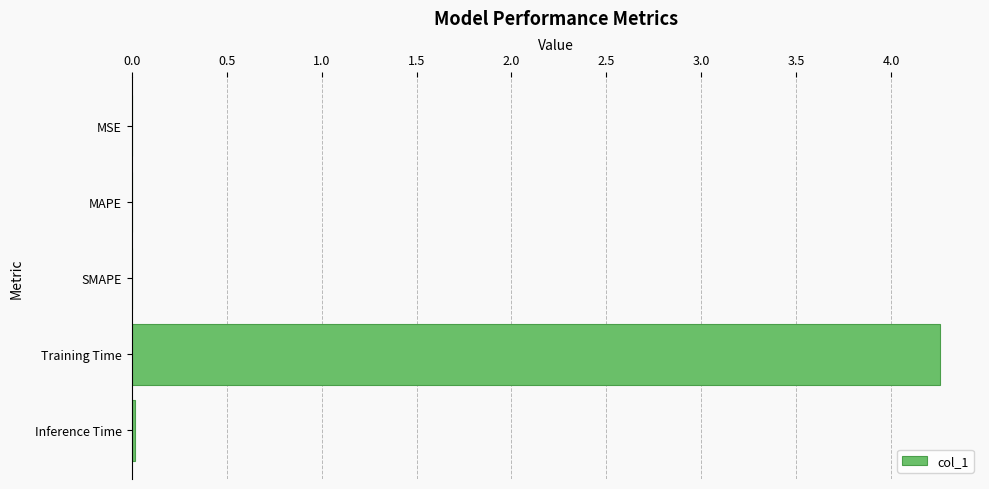

Which has a higher value, MSE or Training Time?

Training Time